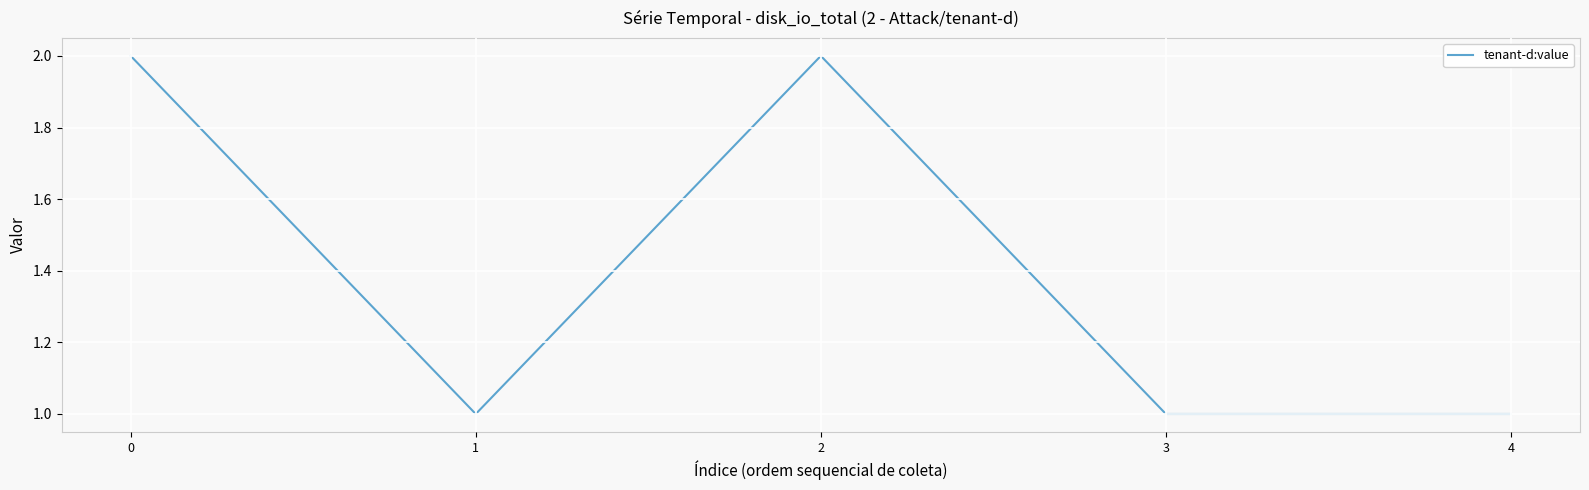

How many series are shown in this chart?

1